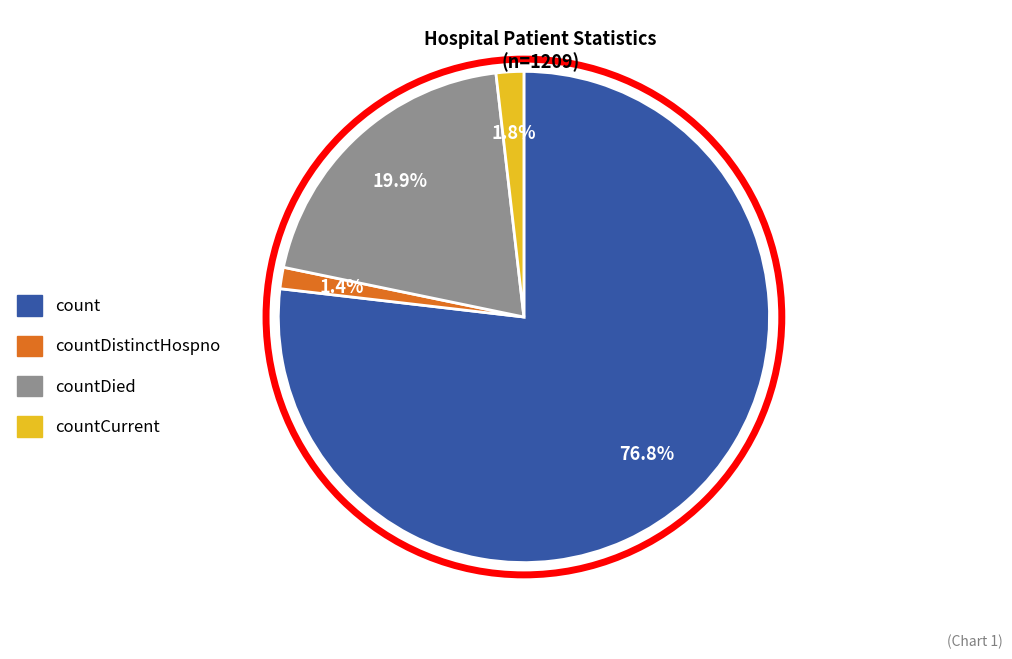

What percentage do count and countCurrent together represent?

78.7%